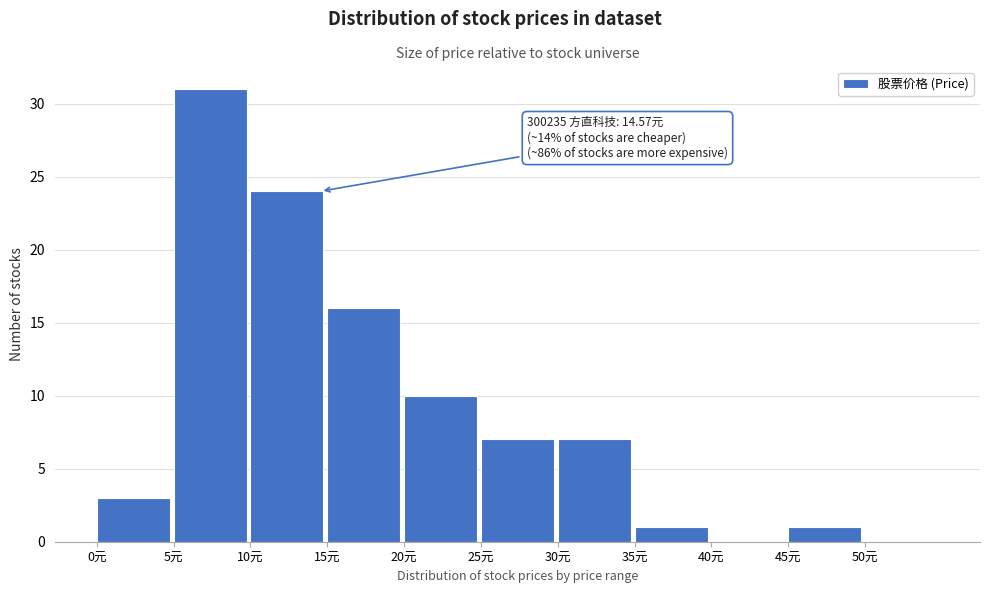

Which range on the x-axis has the tallest bar?

5 to 10